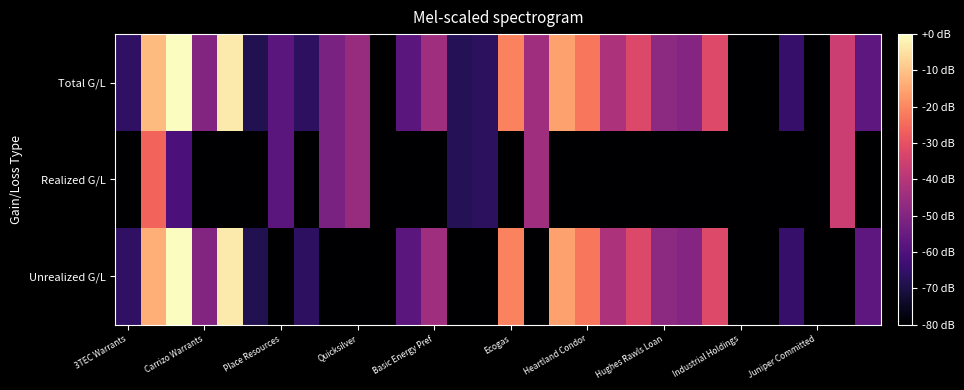

Rank the series by their maximum value, from highest to lowest.

Total G/L, Unrealized G/L, Realized G/L